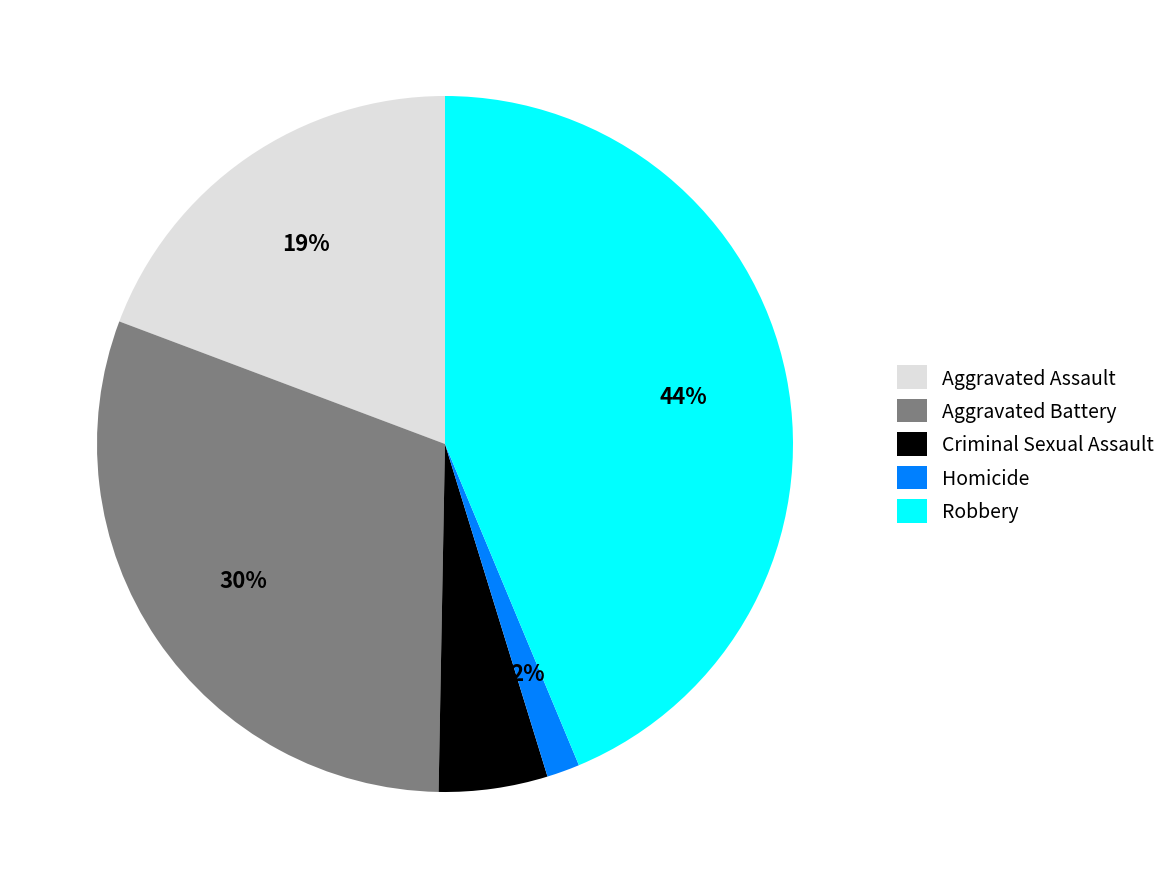

What is the largest slice in the pie chart?

Robbery